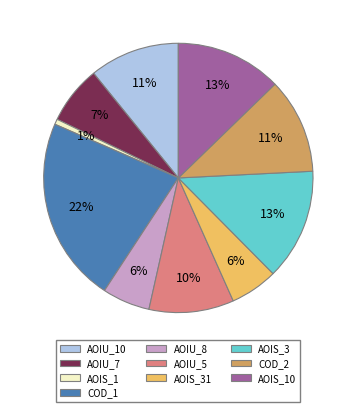

How many slices are in this pie chart?

10